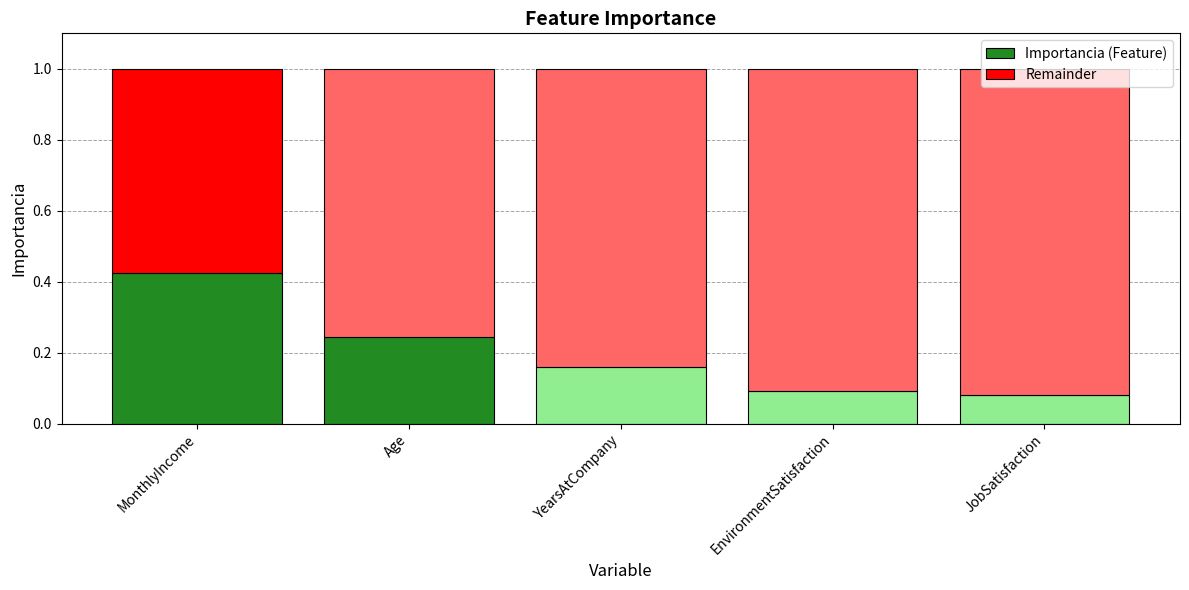

What is the sum of all Importancia (Feature) values?

1.0